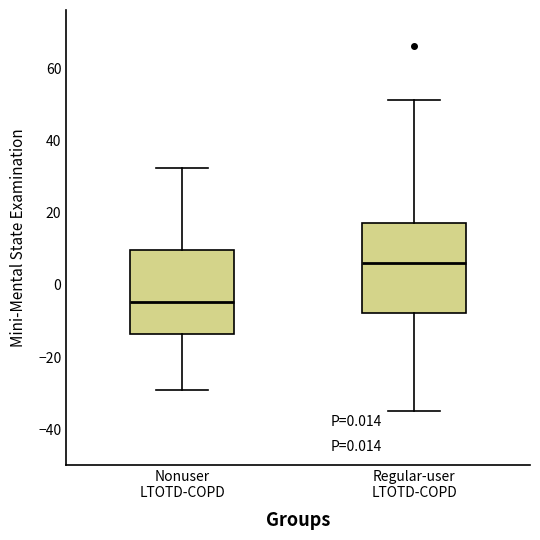

Which box has the highest median line?

Regular-user LTOTD-COPD